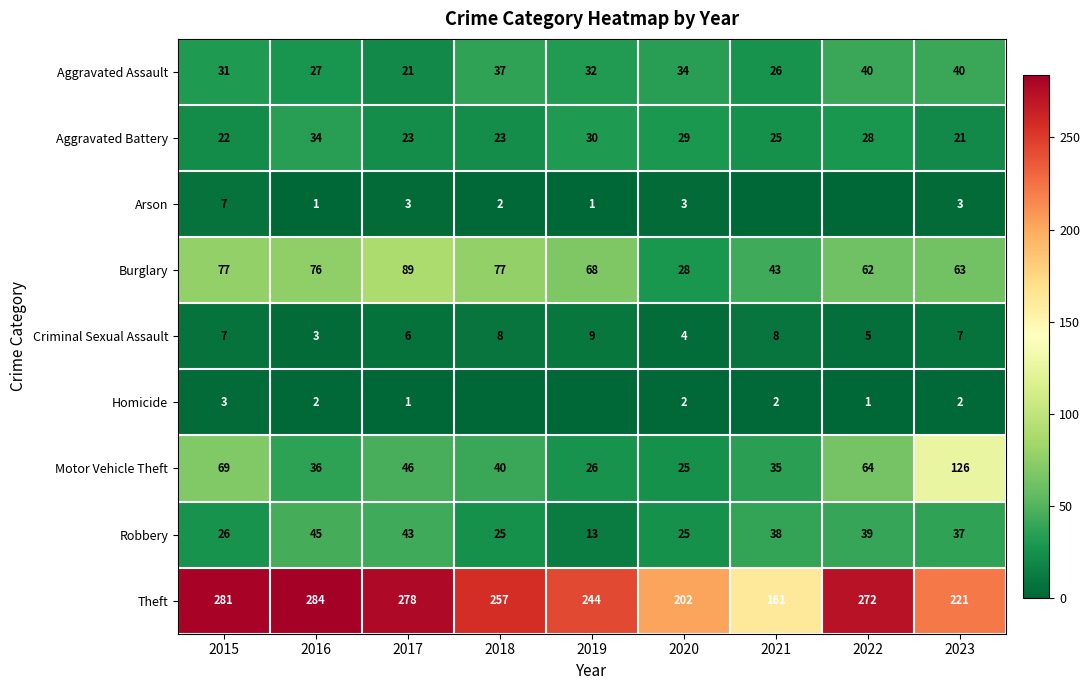

The value of Burglary at 2022 is 62. True or false?

True